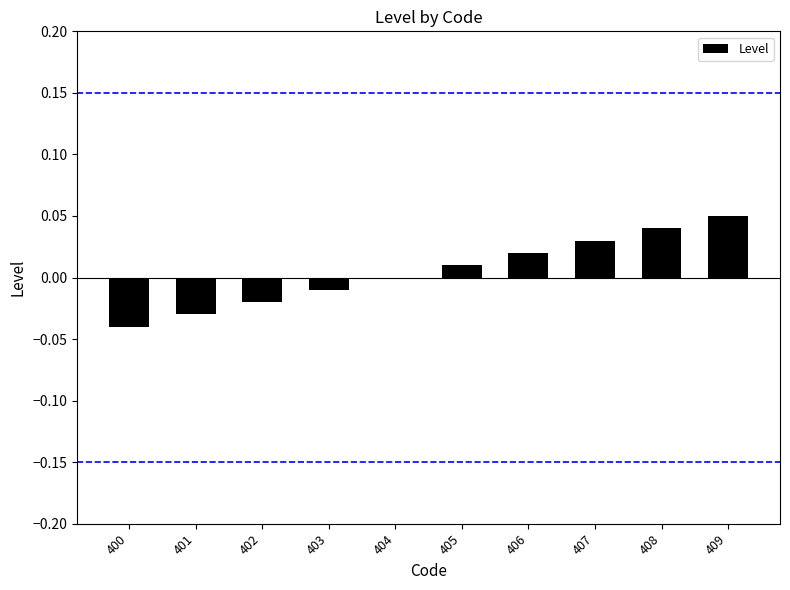

Are the bars grouped side by side (vs. stacked)?

No